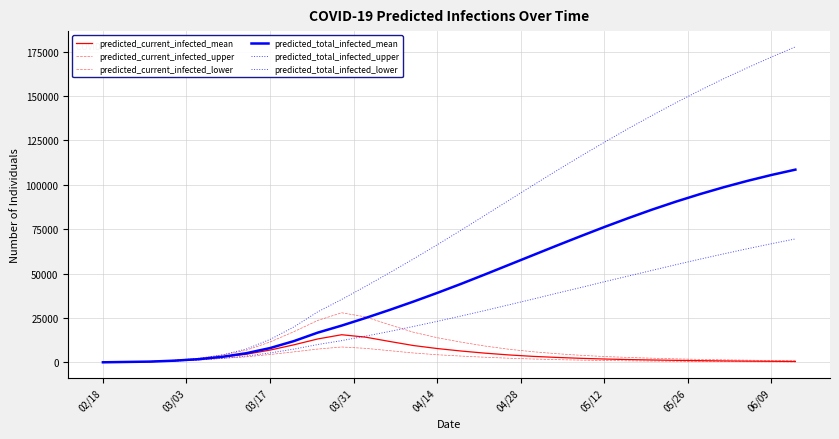

How many lines are shown in the chart?

6